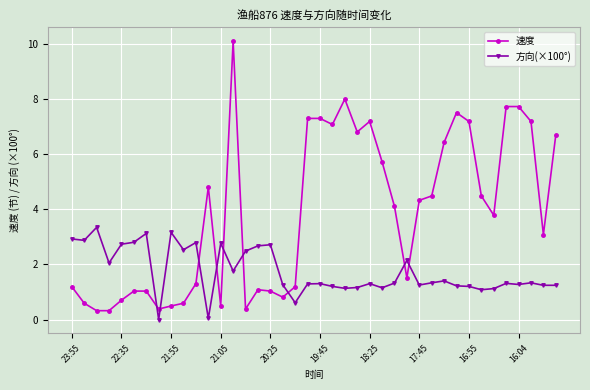

What is the average value of the 方向(×100°) series?

1.7